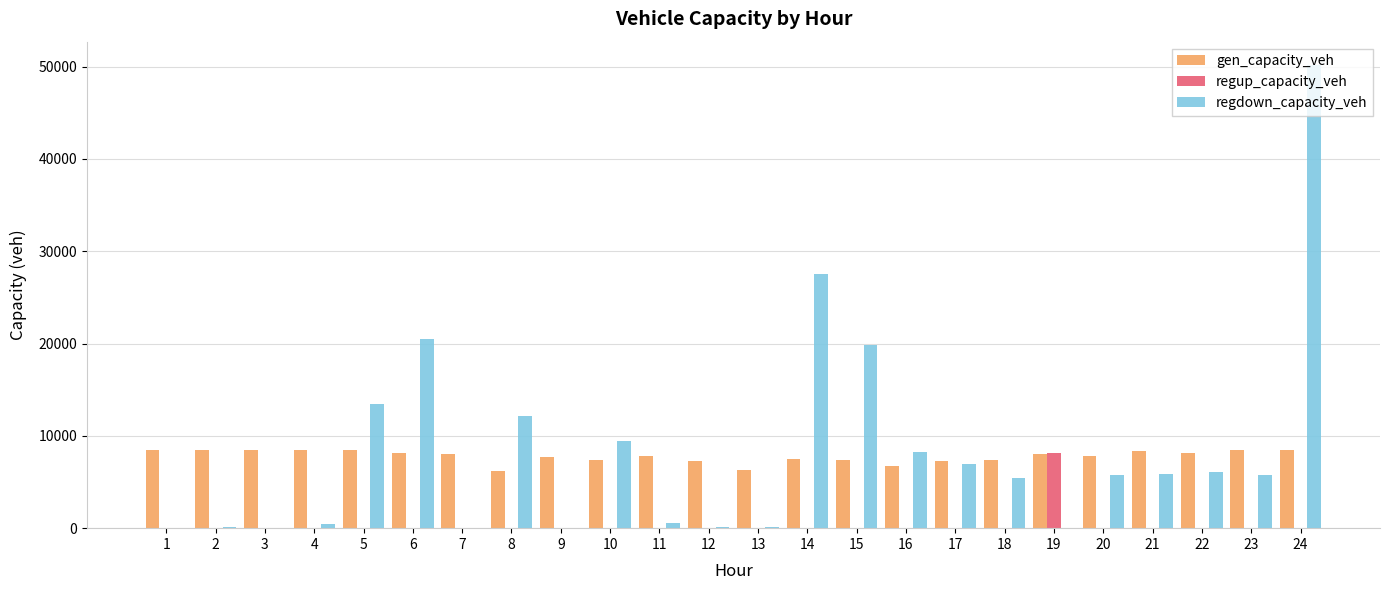

Does the chart contain stacked bars?

No